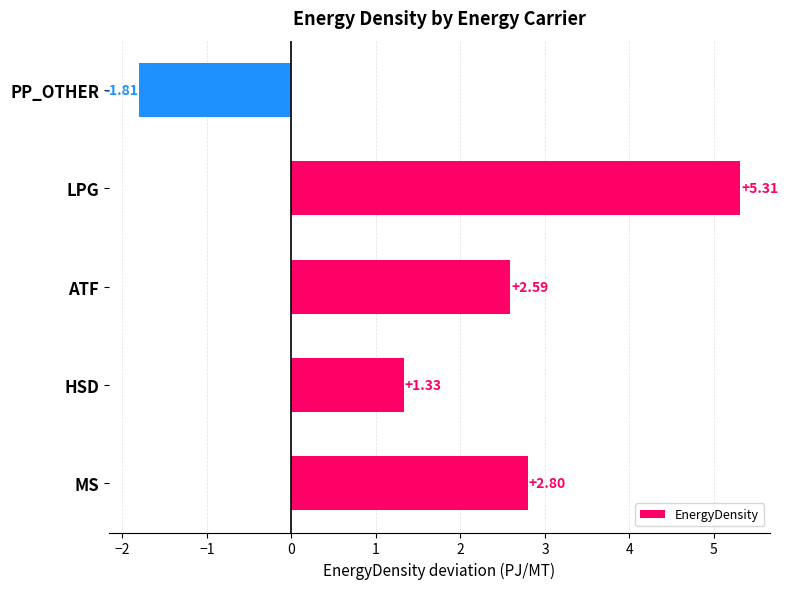

How many negative values are there?

1